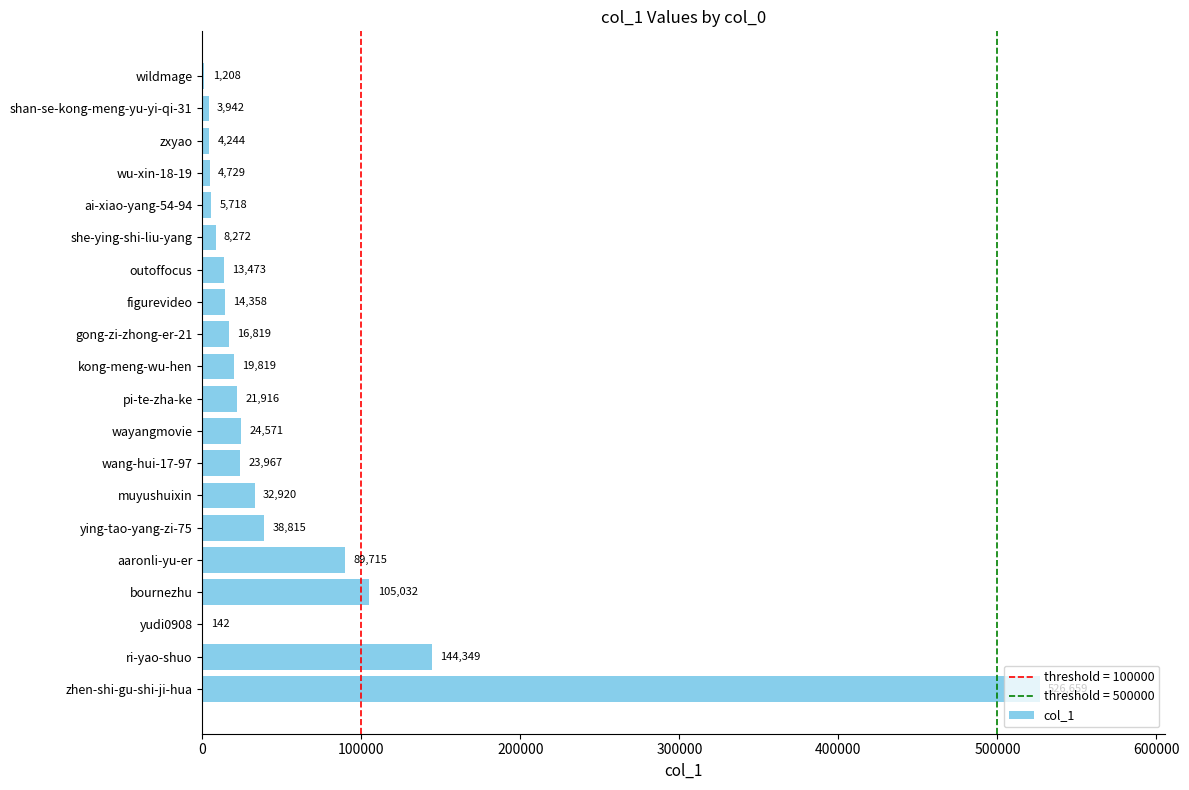

What is the change in value from ying-tao-yang-zi-75 to outoffocus?

-25342